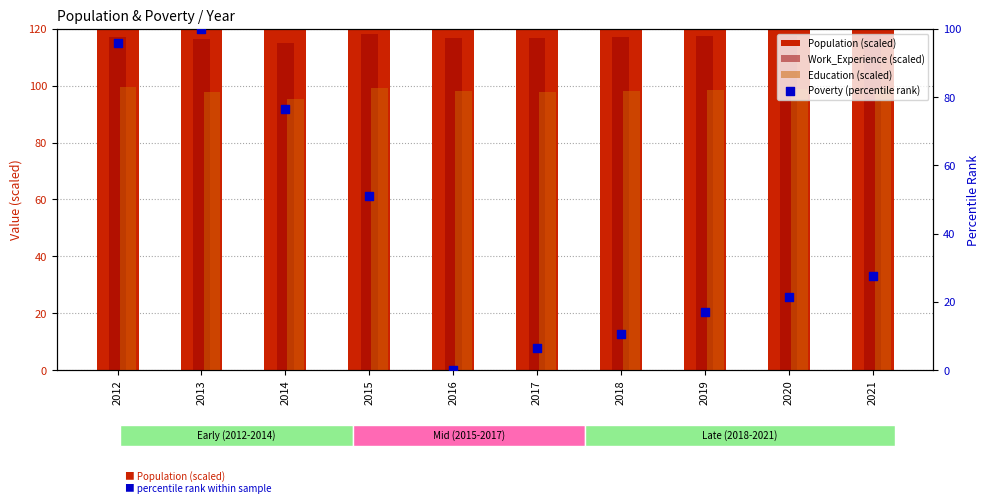

At which category is the sum across all series the highest?

2012